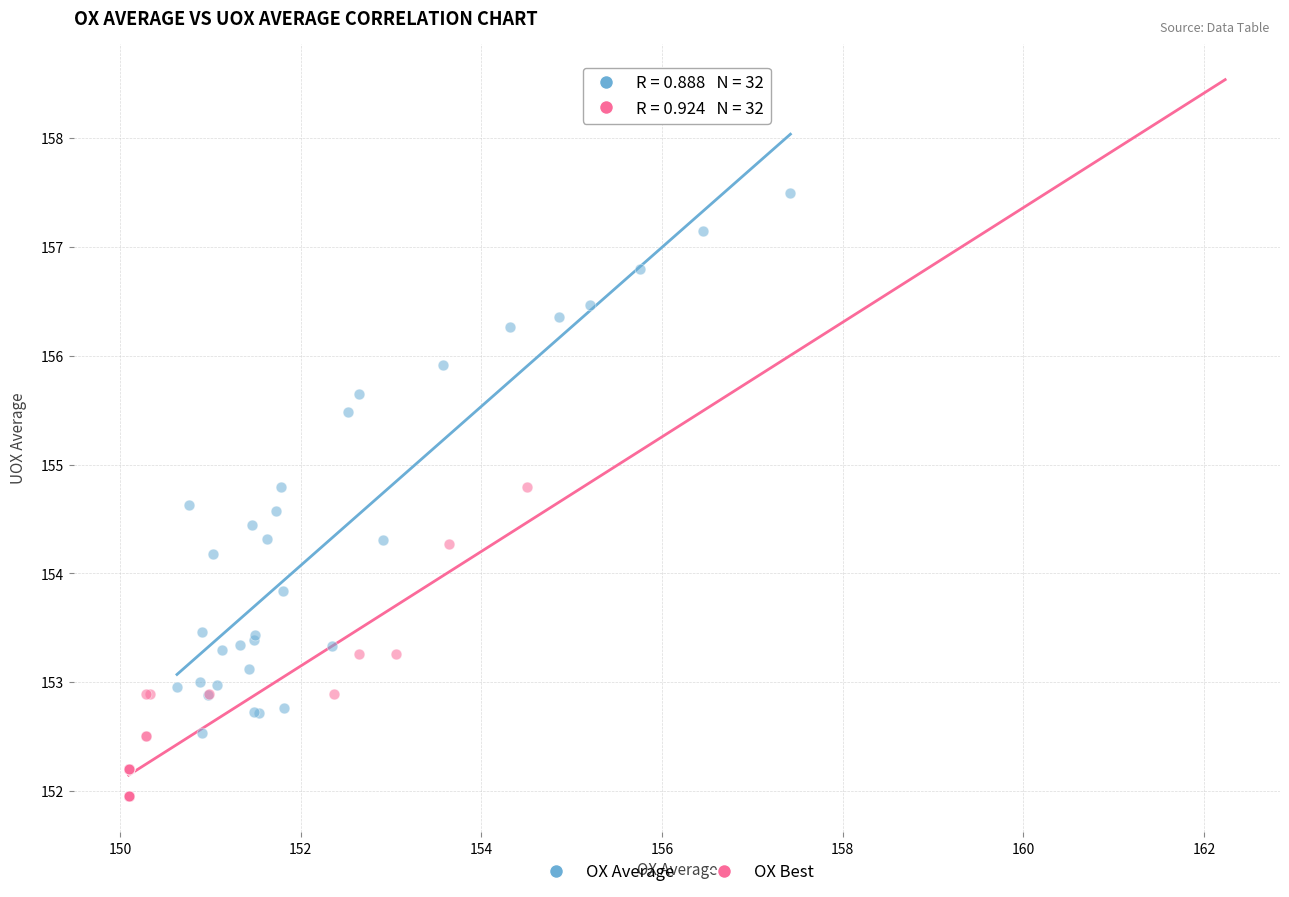

What are all the series names shown in the legend?

OX Average, OX Best